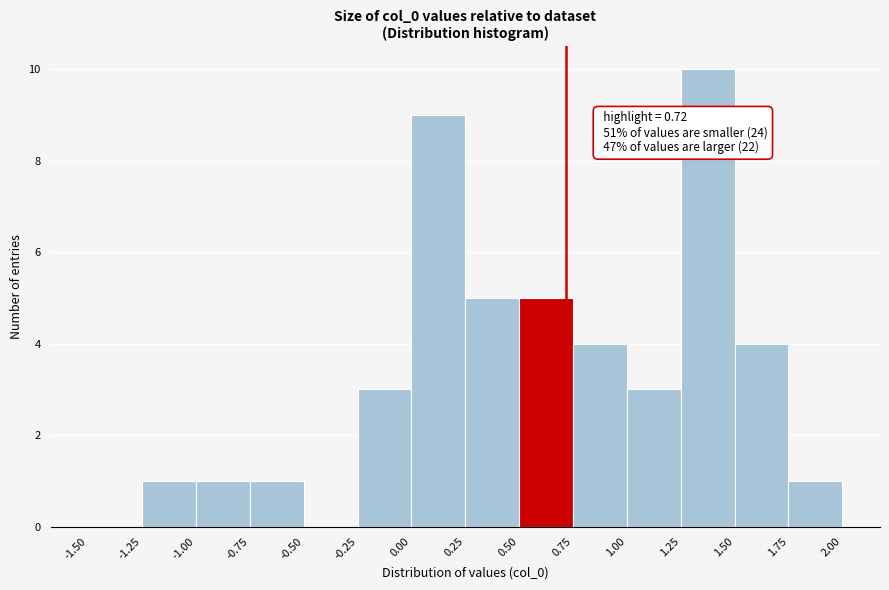

Which range on the x-axis has the tallest bar?

1.25 to 1.50